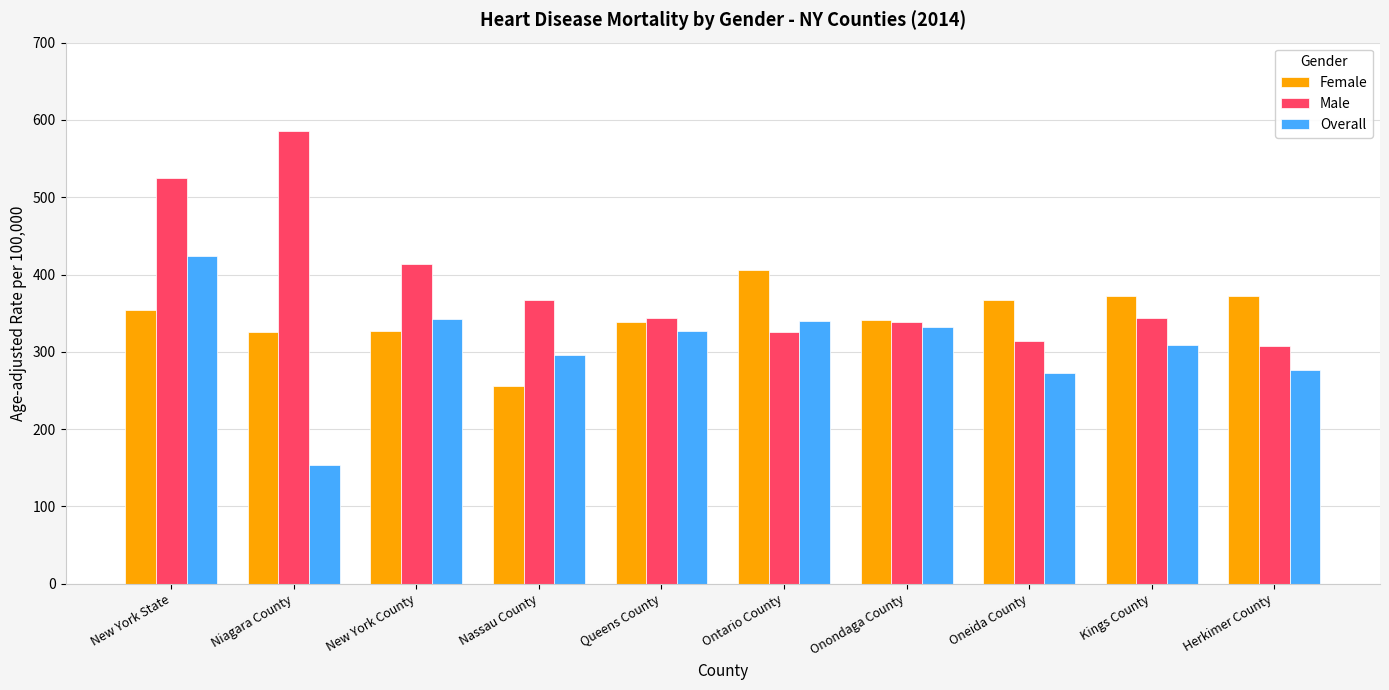

What is the difference between the maximum and second lowest values in the Overall series?

150.8